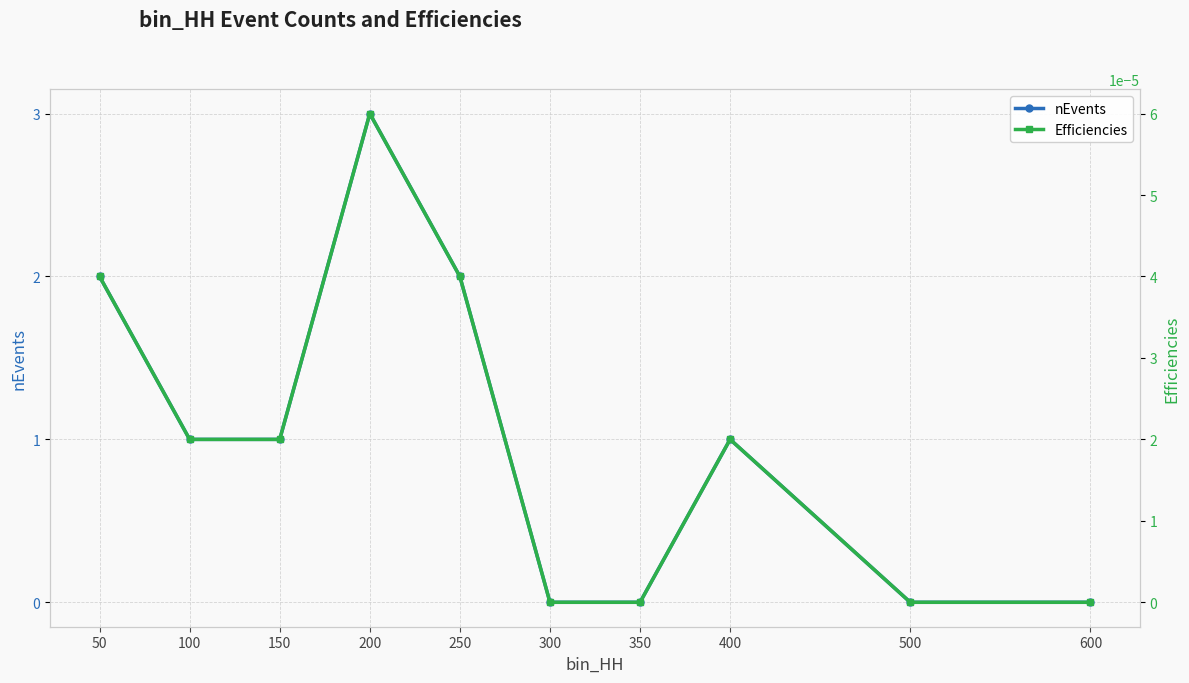

At 300, list the series in order from largest to smallest.

nEvents, Efficiencies